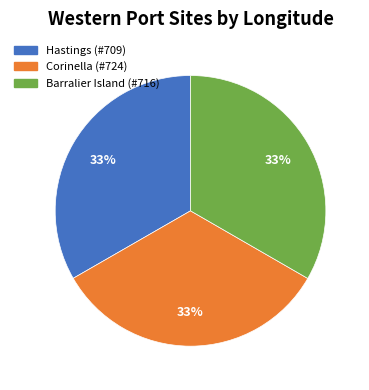

The Hastings (#709) slice represents 40% of the pie. True or false?

False